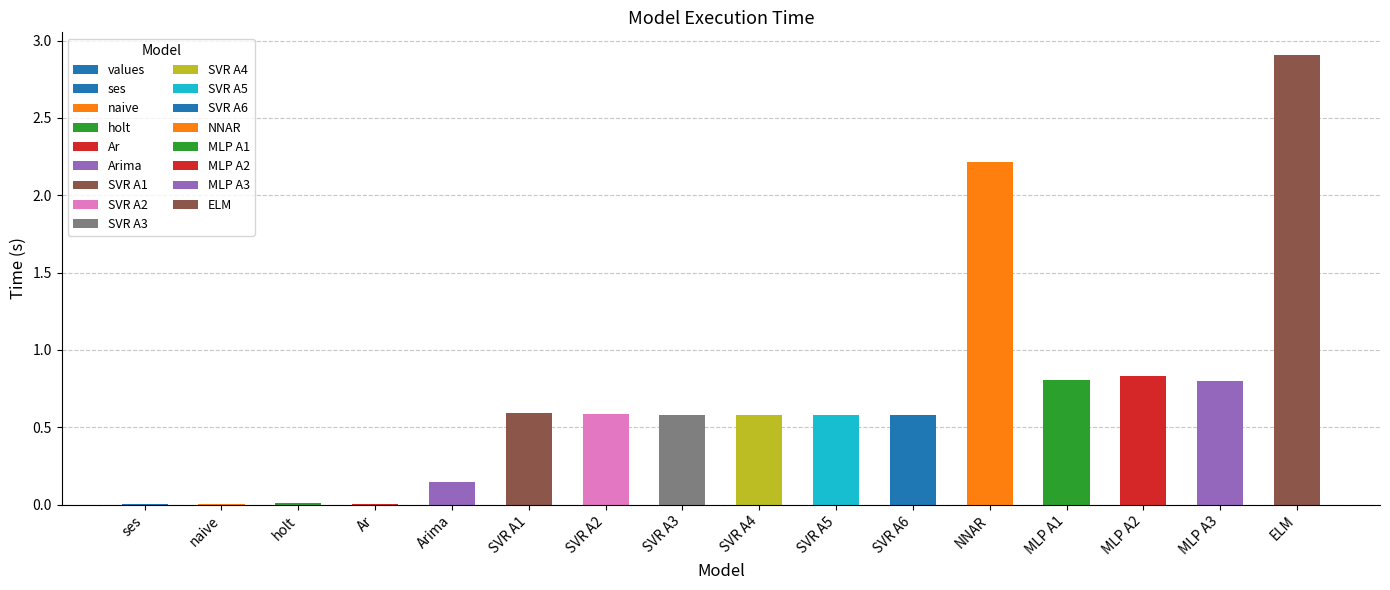

What is the sum of all values?

11.2